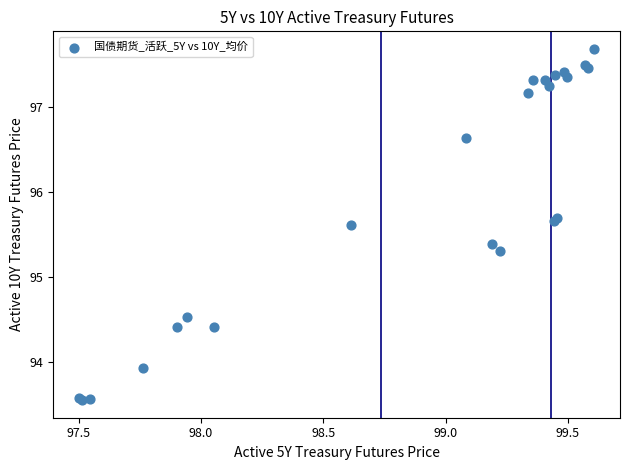

What Y value in the scatter plot is closest to 95?

95.3